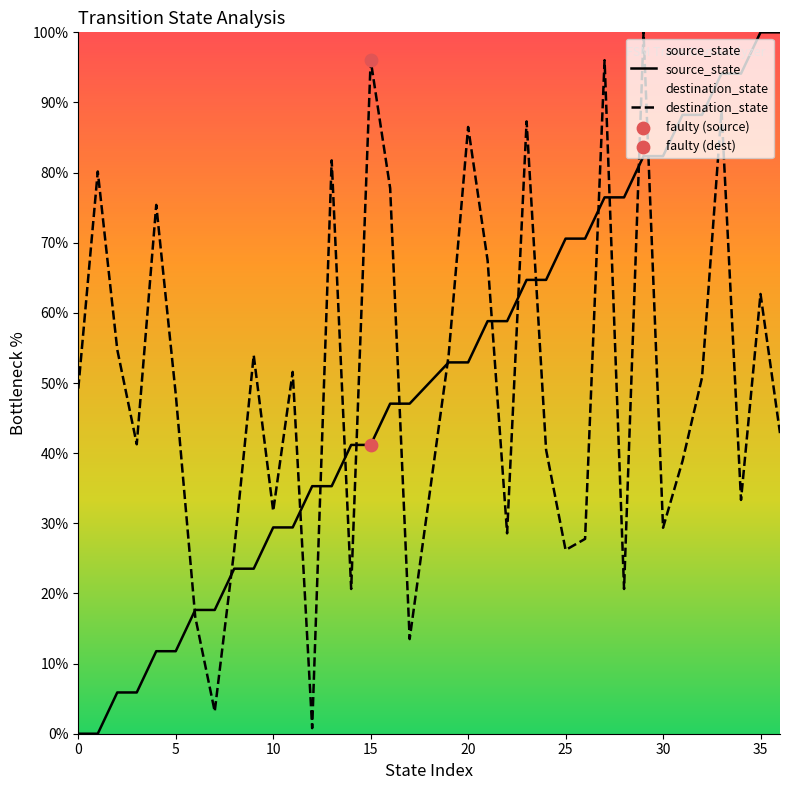

Which series has the largest total across all categories?

destination_state